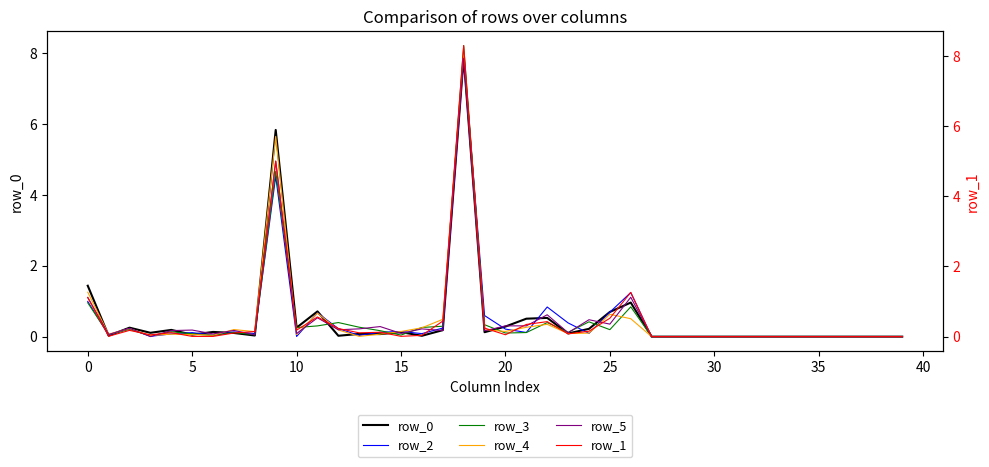

Which series has the largest total across all categories?

row_0